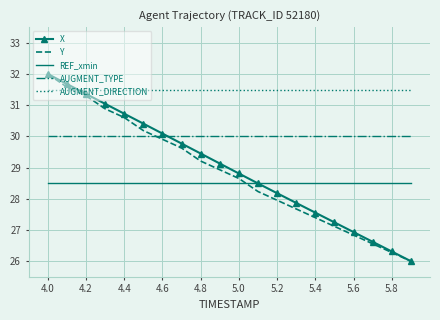

Which series has the largest total across all categories?

AUGMENT_DIRECTION